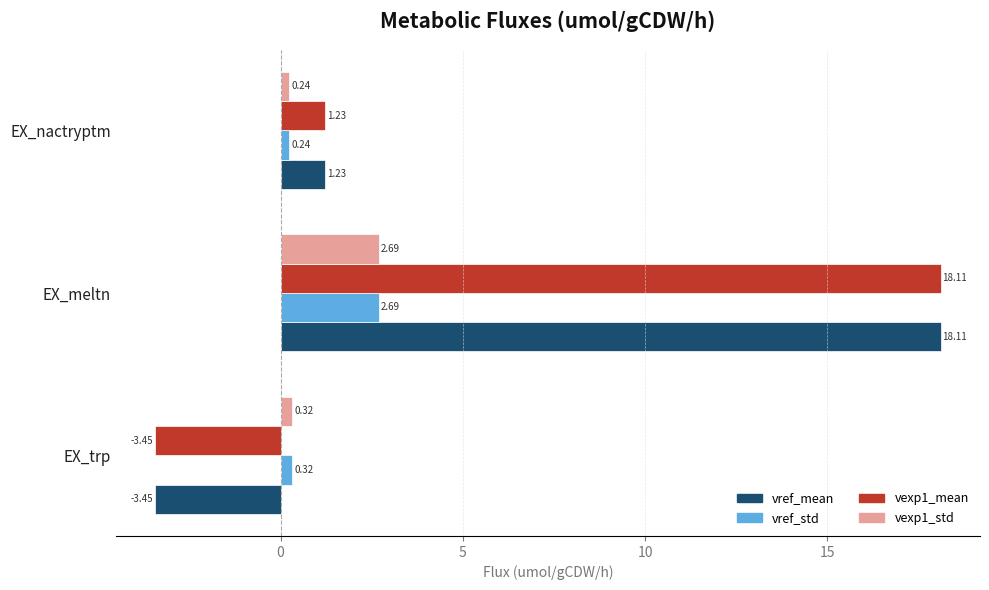

What is the spread (max minus min) of values at EX_trp?

3.8